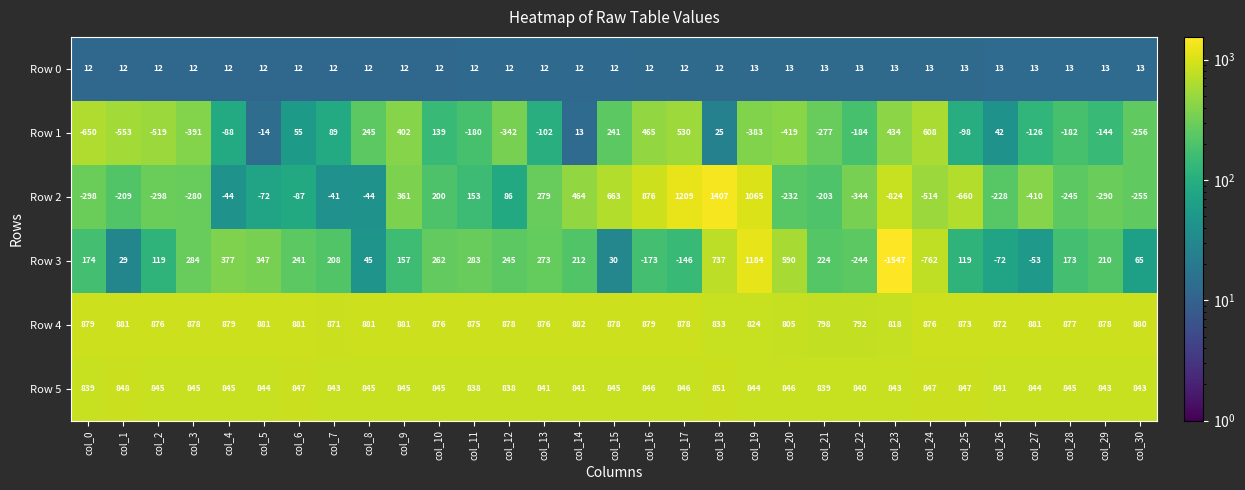

Which series has the largest range (max minus min)?

Row 3